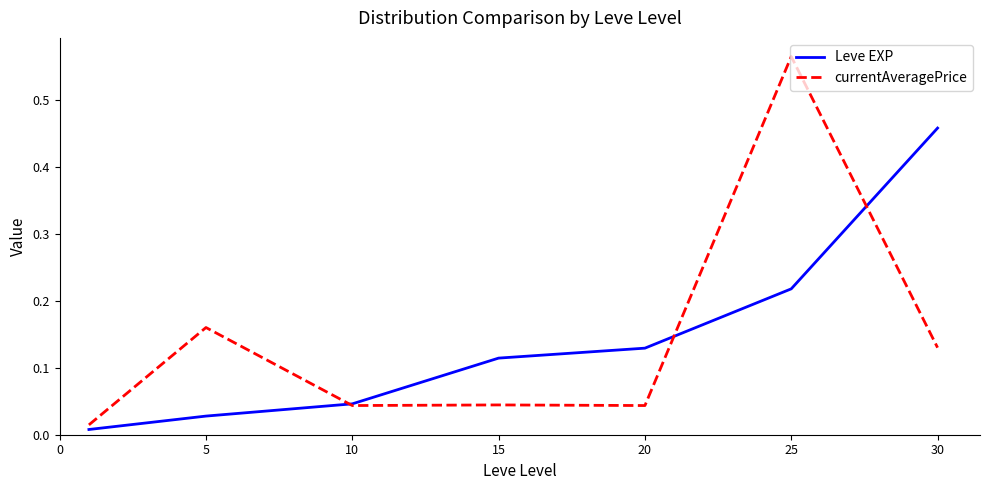

Which series has the largest range (max minus min)?

currentAveragePrice